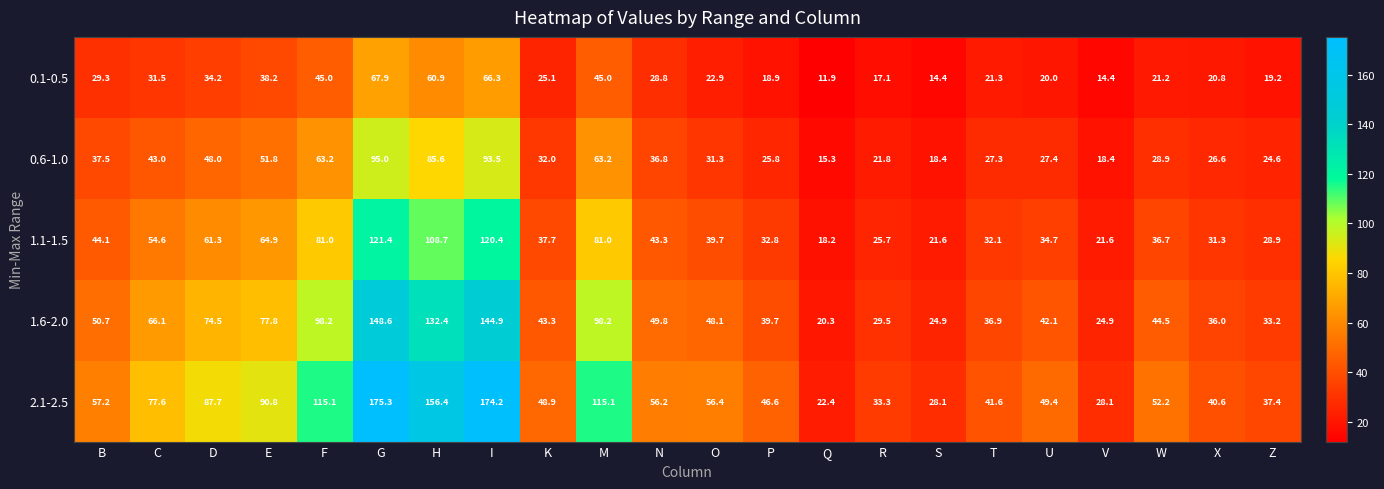

What is the approximate value of 0.6-1.0 at Q?

15.3